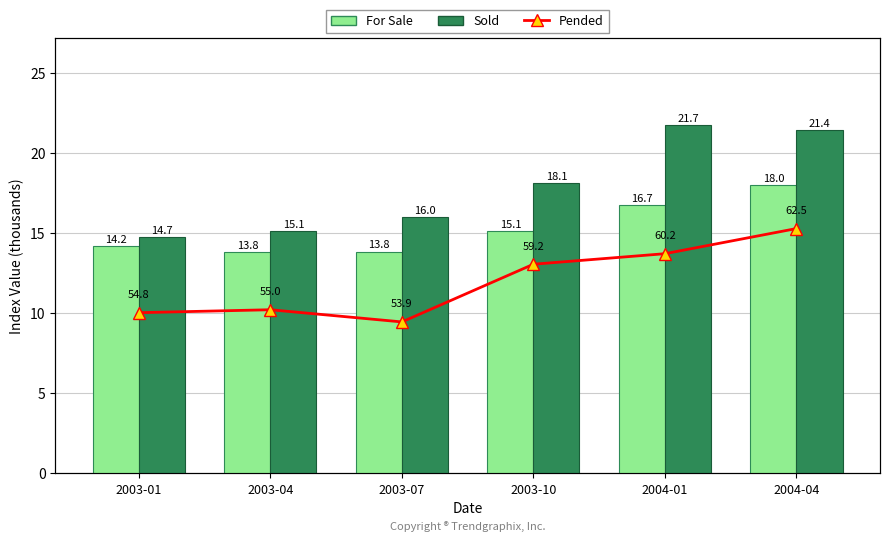

Which series has the widest spread of values?

Pended